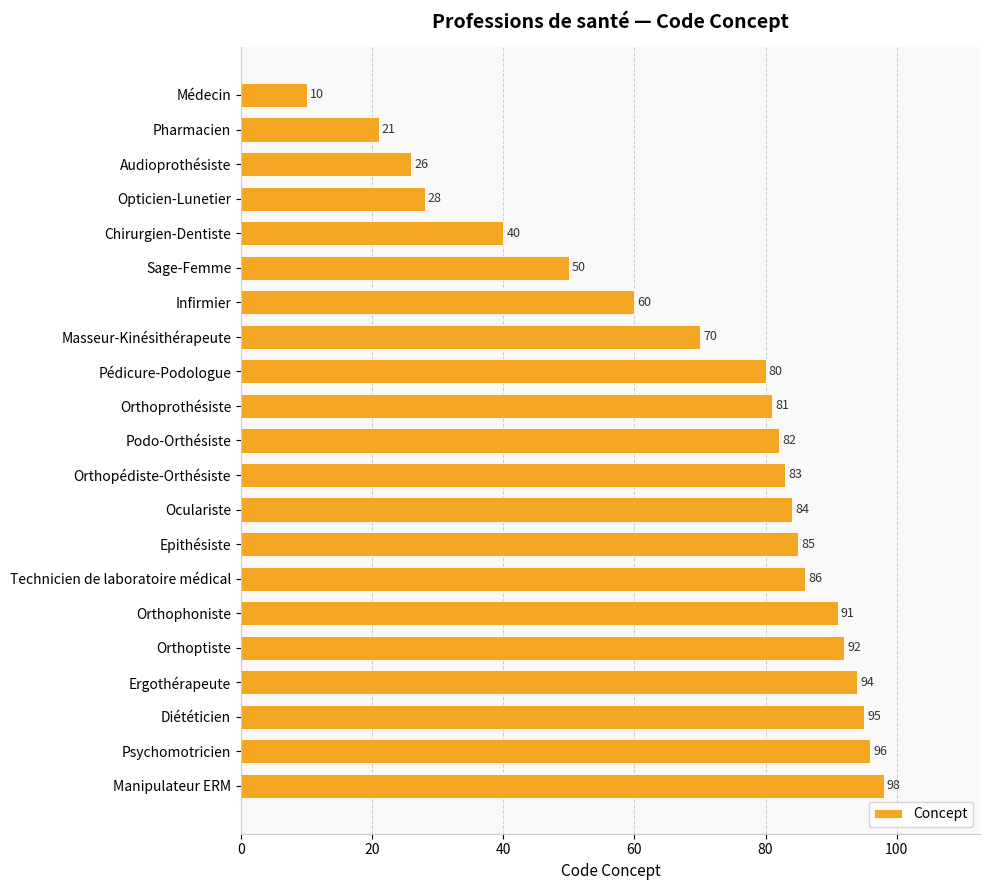

What is the approximate value at Oculariste?

84